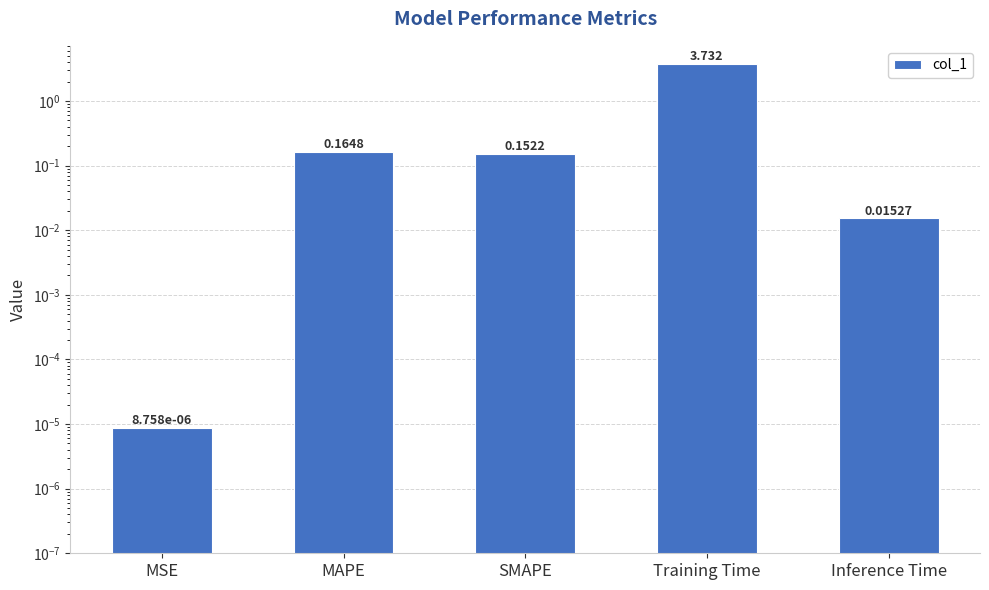

Which category has the highest value across all series?

Training Time